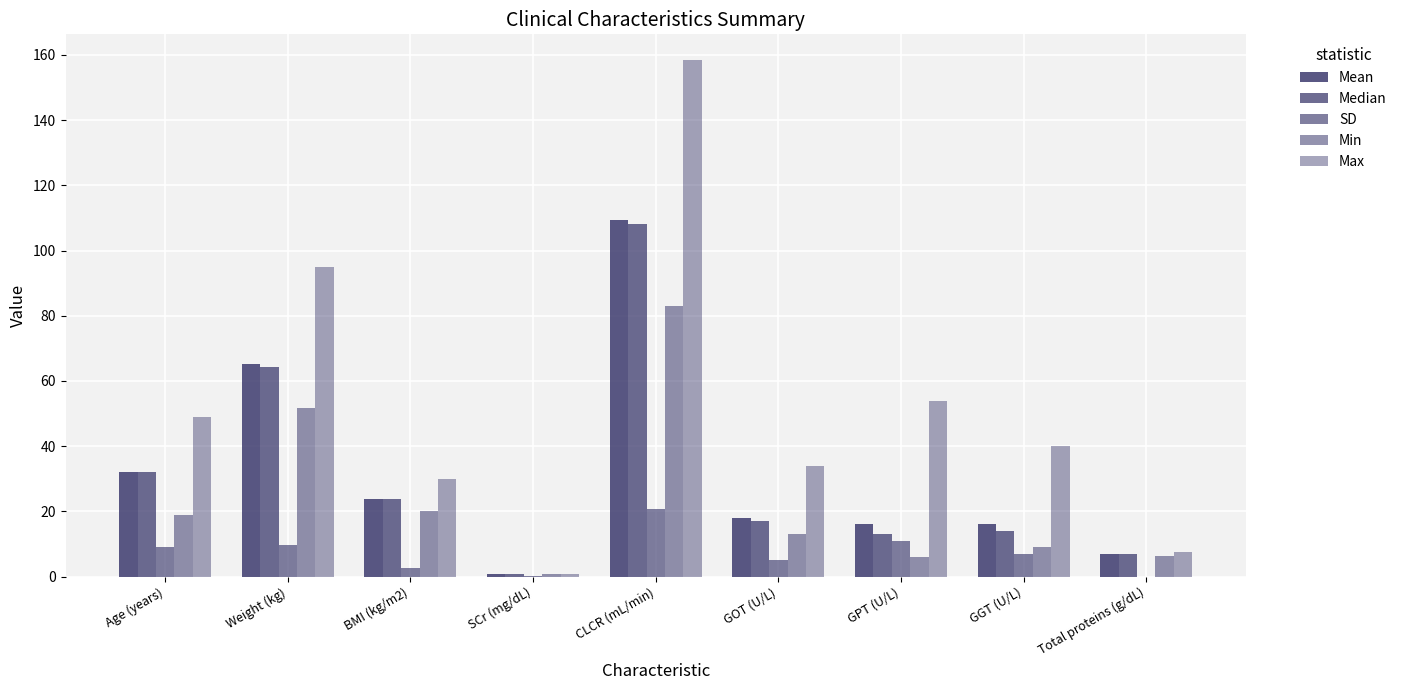

Reading right to left, what are all the values shown in this chart?

Mean: 7.0	16.0	16.0	18.0	109.4	0.8	23.9	65.1	32.0
Median: 7.0	14.0	13.0	17.0	108.0	0.8	23.9	64.3	32.0
SD: 0.0	7.0	11.0	5.0	20.7	0.1	2.5	9.6	9.0
Min: 6.3	9.0	6.0	13.0	82.9	0.6	20.0	51.7	19.0
Max: 7.6	40.0	54.0	34.0	158.4	0.9	29.9	94.8	49.0